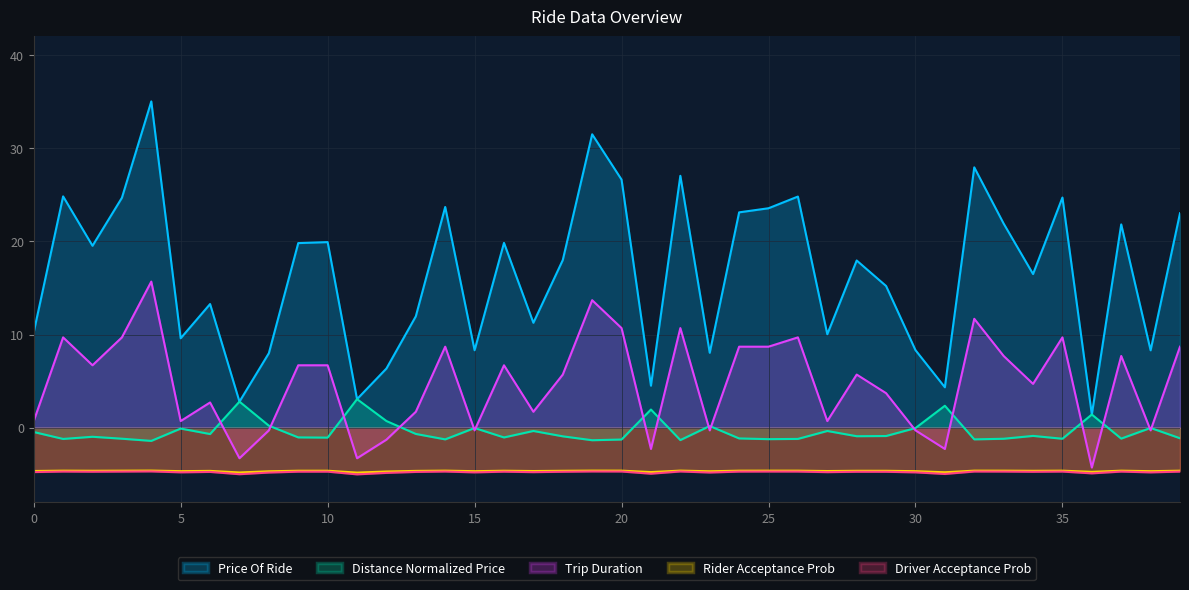

True or false: price_of_ride has a value of 7.3 at 33.

False